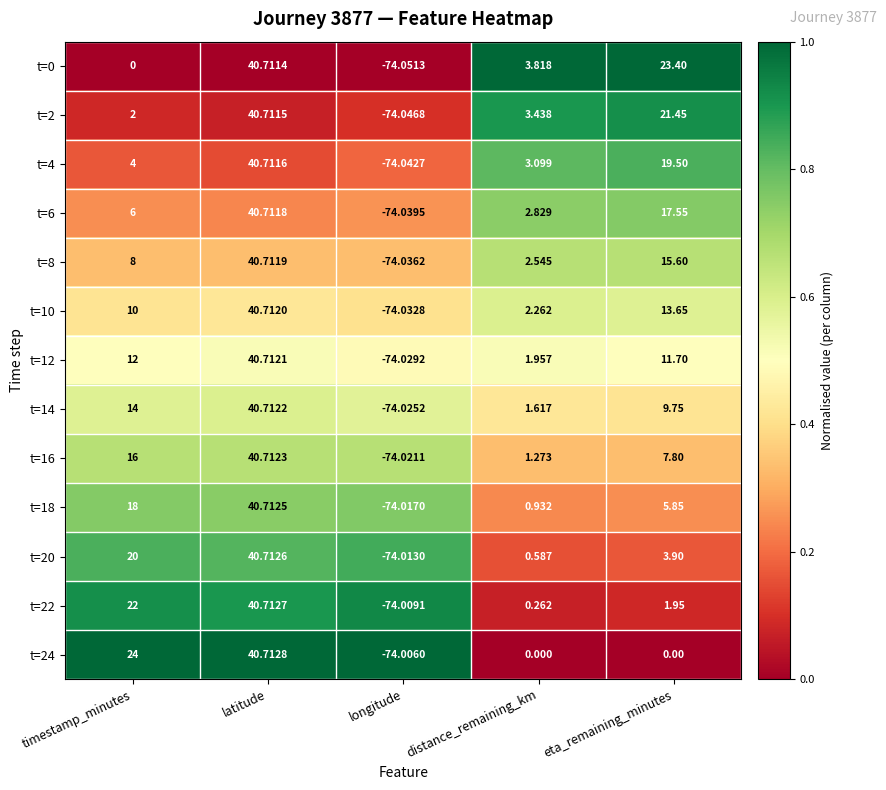

Rank the categories by t=14 value from highest to lowest.

latitude, timestamp_minutes, eta_remaining_minutes, distance_remaining_km, longitude